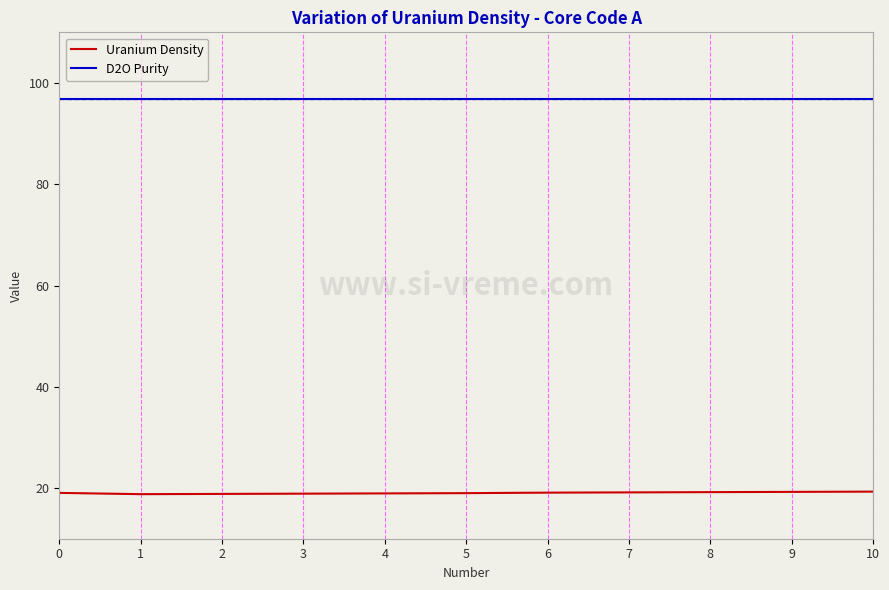

True or false: Uranium Density and D2O Purity cross at least once.

False